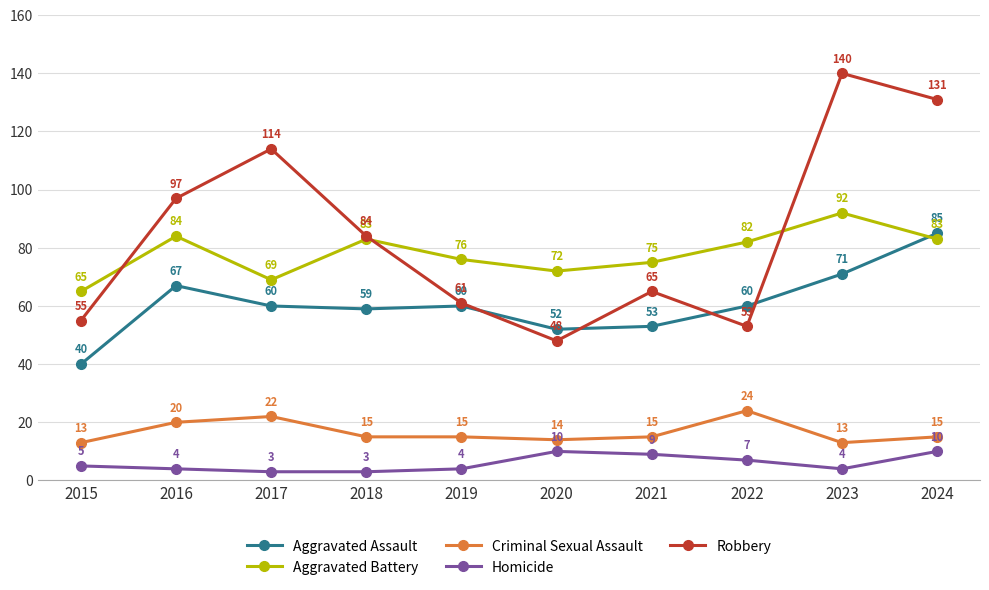

How many data points does each series have?

10